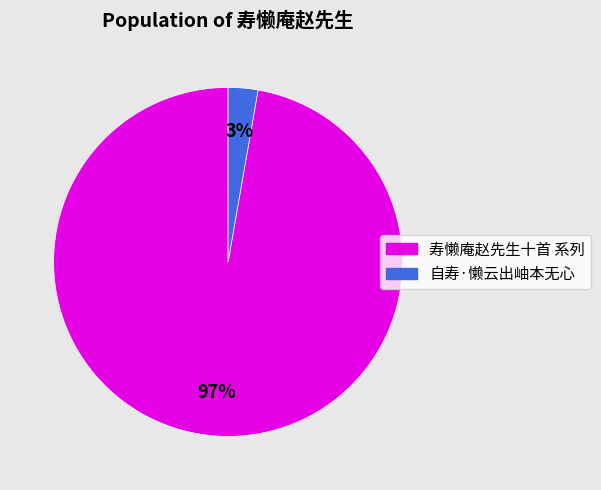

Is there any slice that represents more than half of the pie?

Yes